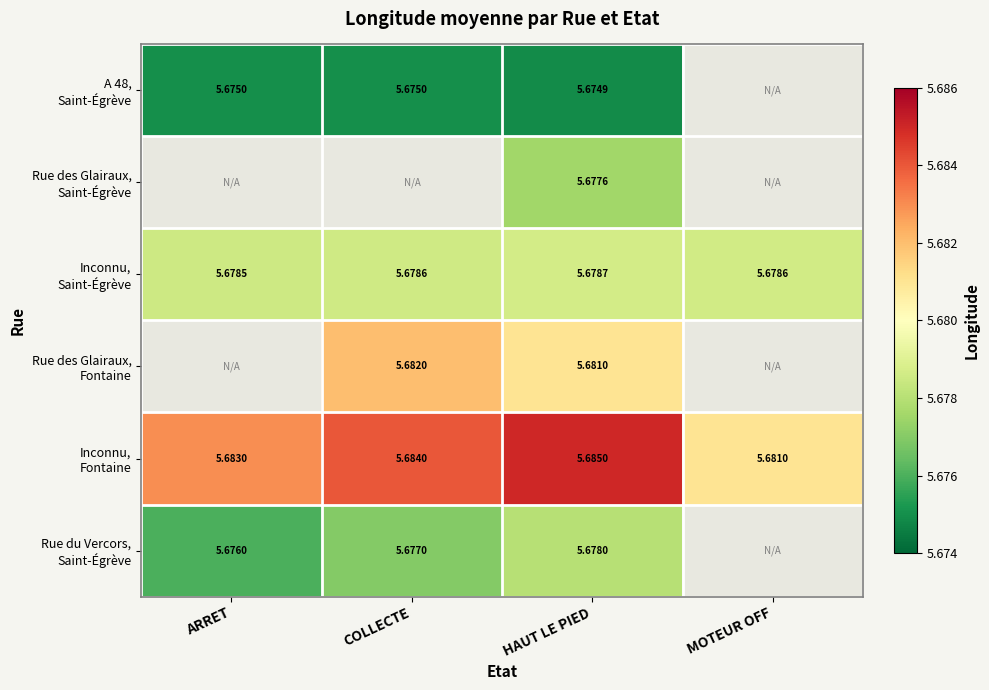

True or false: Rue des Glairaux, Saint-Égrève has a value of 5.7 at HAUT LE PIED.

True